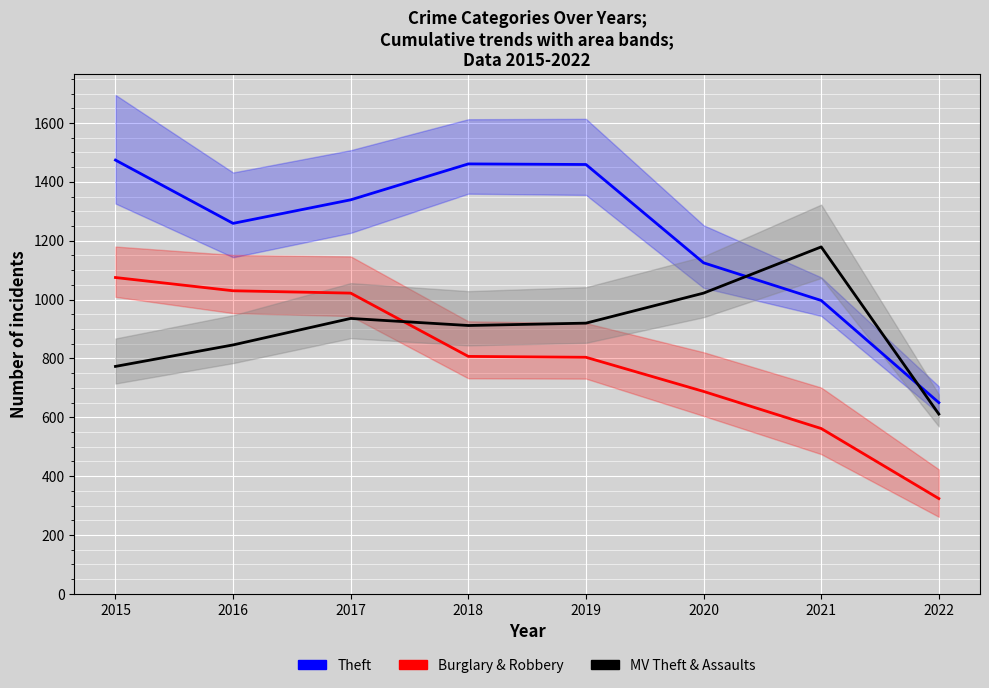

What is the value of the MV Theft & Assaults point at the 7th from the left?

1179